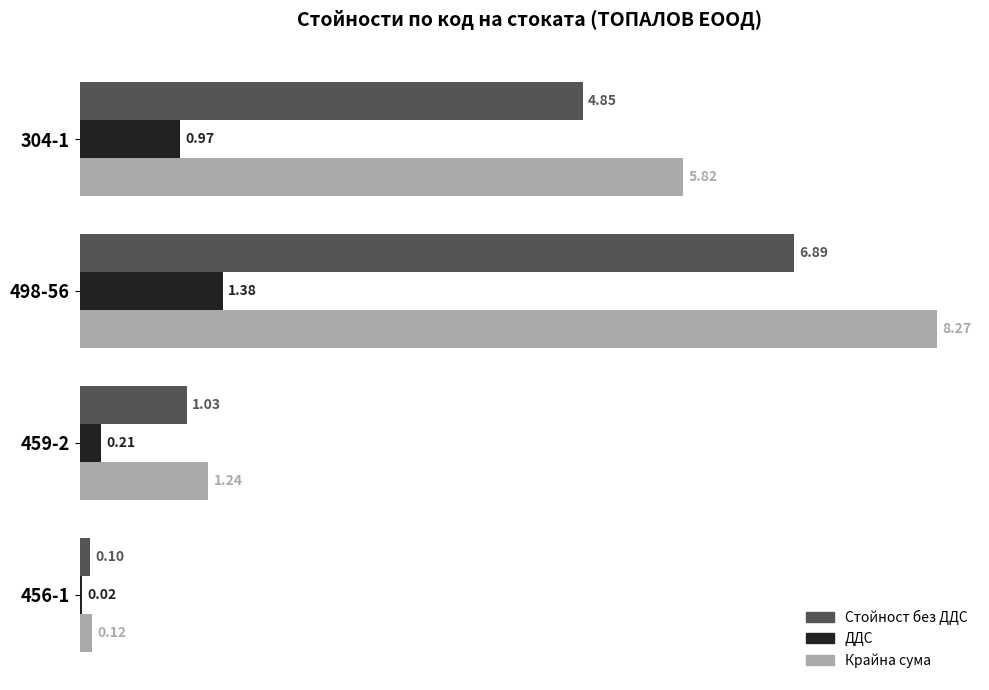

Which series changed the most between 498-56 and 456-1?

Крайна сума